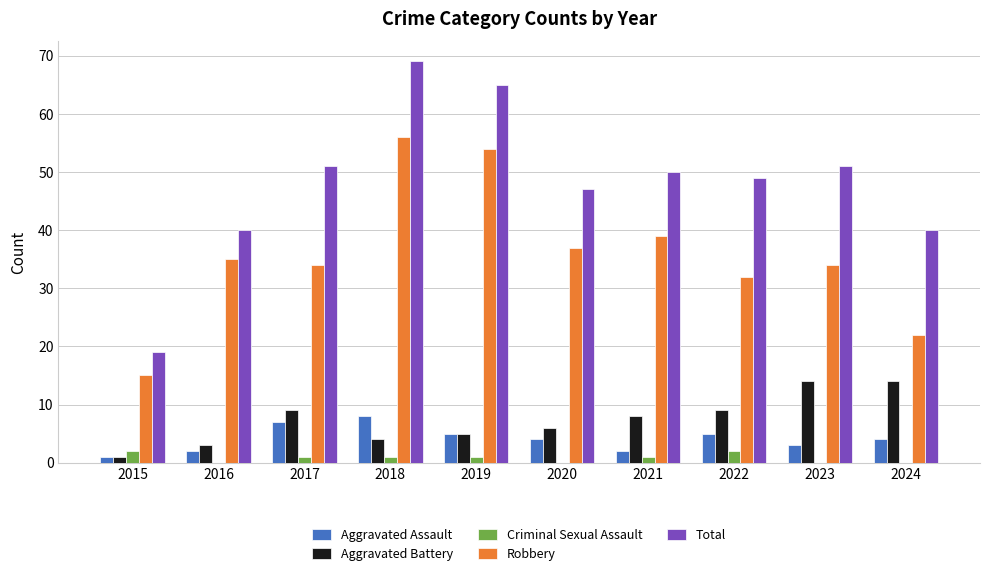

Is it true that Robbery equals 56 at 2022?

False